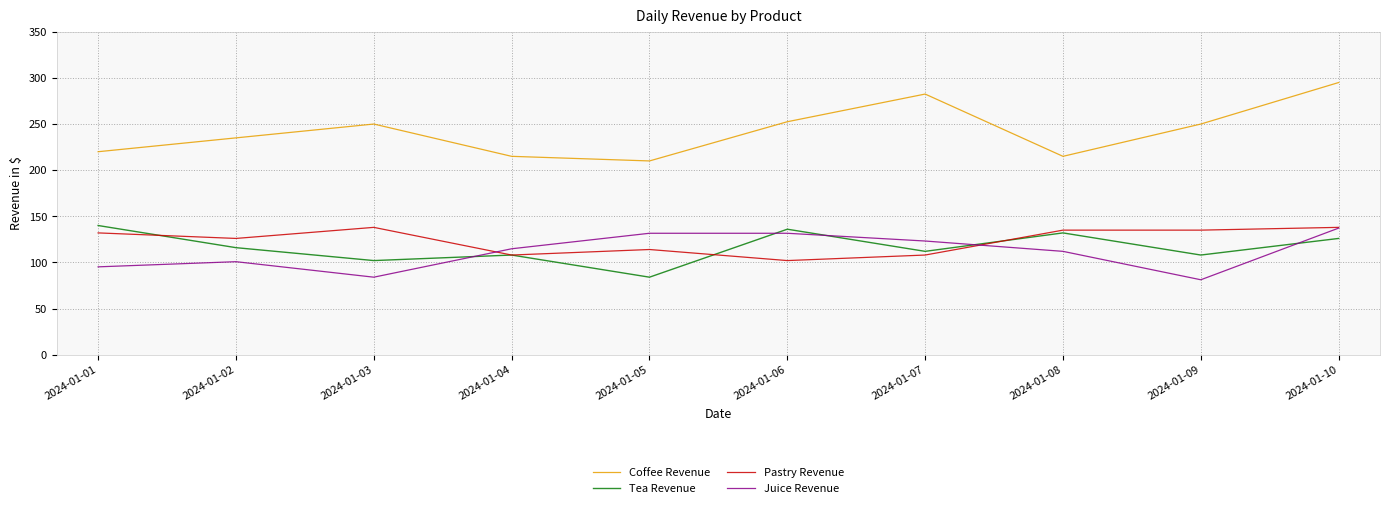

What is the sum of the Tea Revenue values at 2024-01-08 and 2024-01-07?

244.0